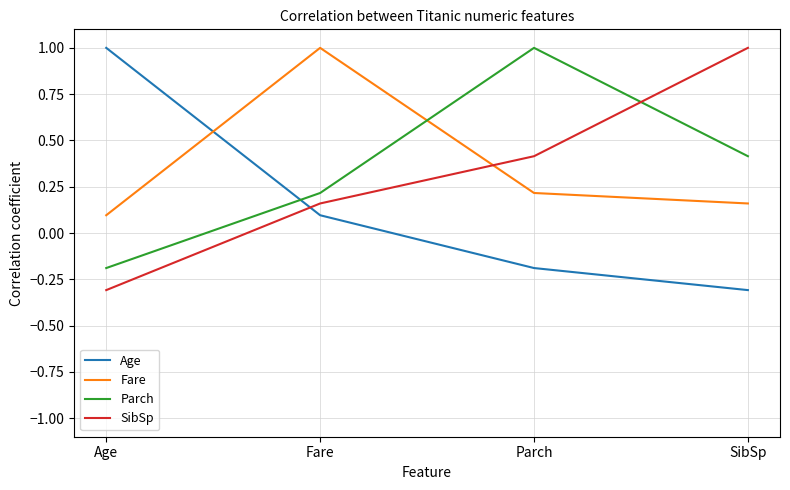

What are all the series names shown in the legend?

Age, Fare, Parch, SibSp